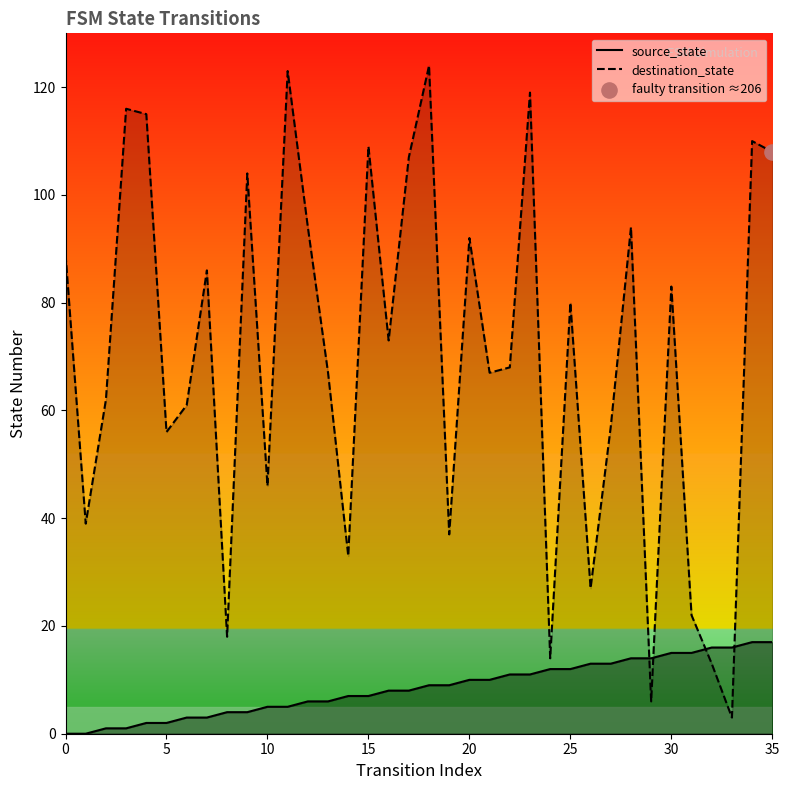

At which category is the sum across all series the highest?

18